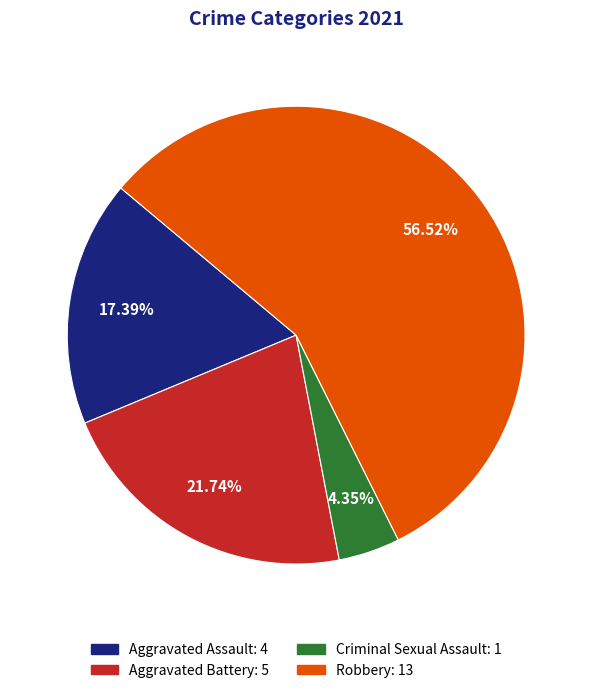

Which has a higher value, Criminal Sexual Assault: 1 or Aggravated Assault: 4?

Aggravated Assault: 4